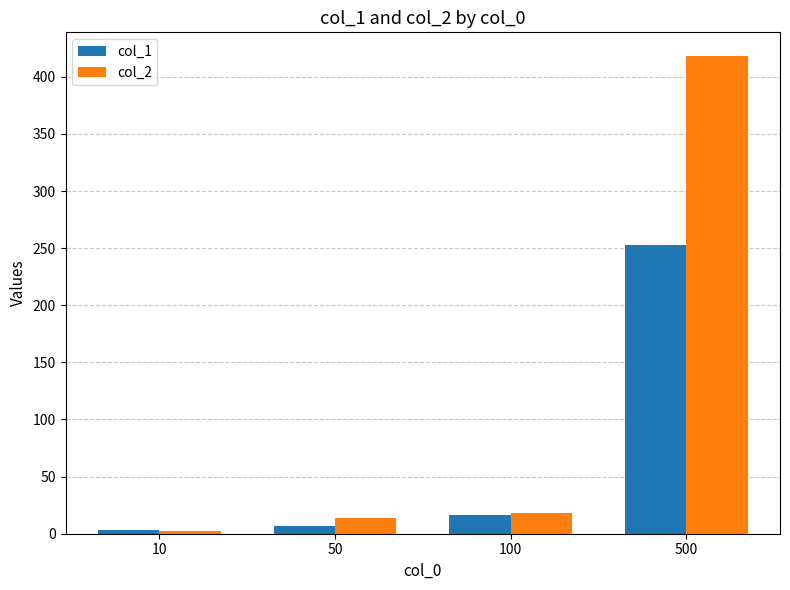

Between 10 and 500, which series saw the biggest shift?

col_2